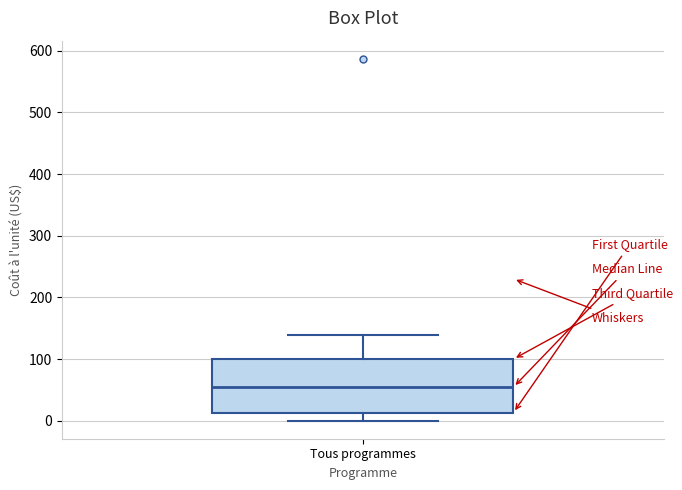

Transcribe this box plot: give where the median line is, the range the box spans, and where the two whiskers end, as read against the y-axis. The values are not printed on the chart, so give them approximately, as read against the axis.

median 50, box 10 to 100, whiskers 0 to 140